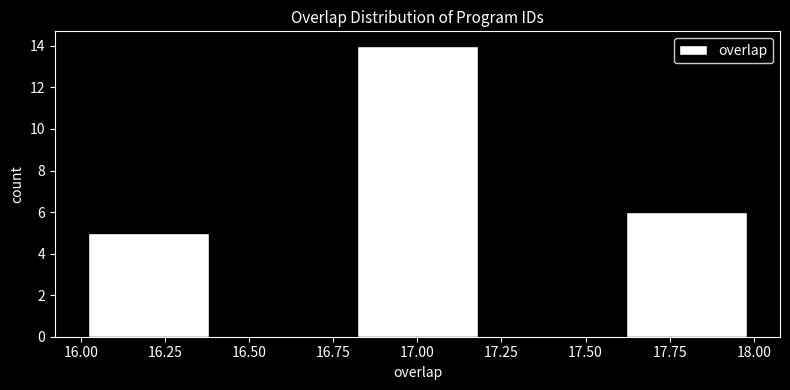

Reading left to right, list every bar in this chart as the range it spans on the x-axis followed by its height. The values are not printed on the chart, so give them approximately, as read against the axis.

16.0 to 16.4: 5
16.4 to 16.8: 0
16.8 to 17.2: 14
17.2 to 17.6: 0
17.6 to 18.0: 6